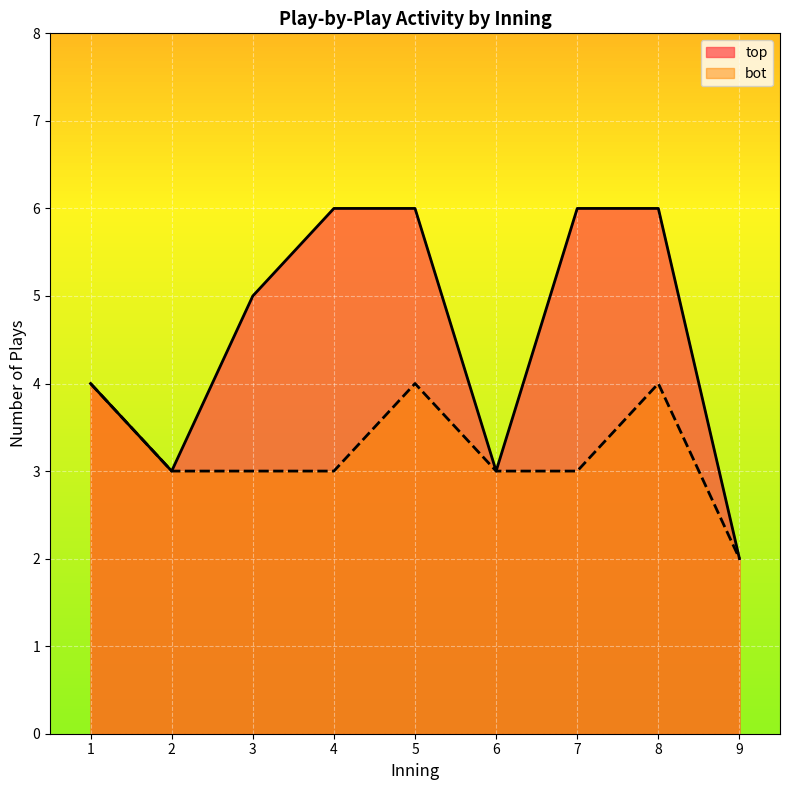

Which category has the lowest value in the top series?

9